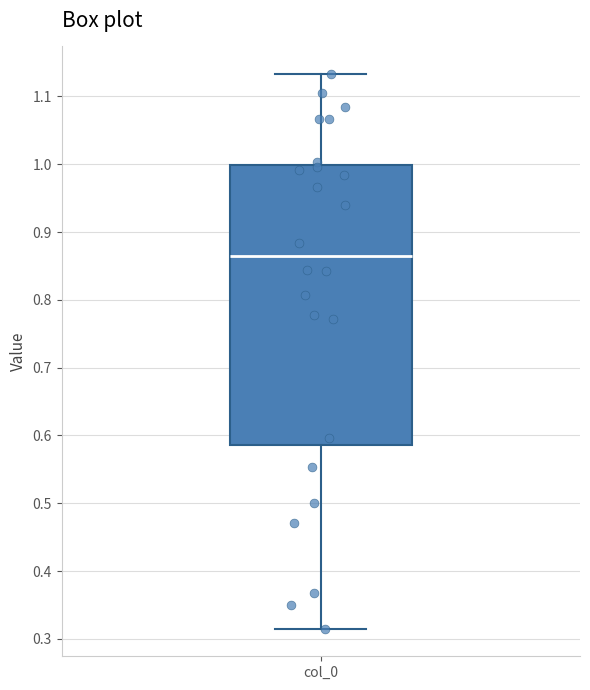

Transcribe this box plot: give where the median line is, the range the box spans, and where the two whiskers end, as read against the y-axis. The values are not printed on the chart, so give them approximately, as read against the axis.

median 0.86, box 0.59 to 1.00, whiskers 0.32 to 1.13